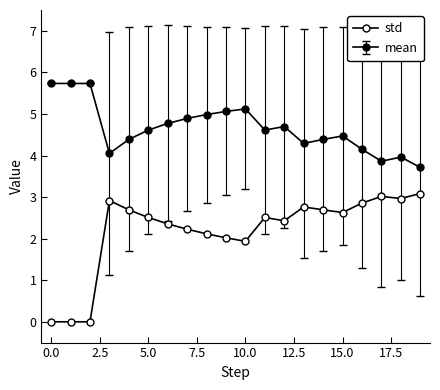

How many lines are shown in the chart?

2